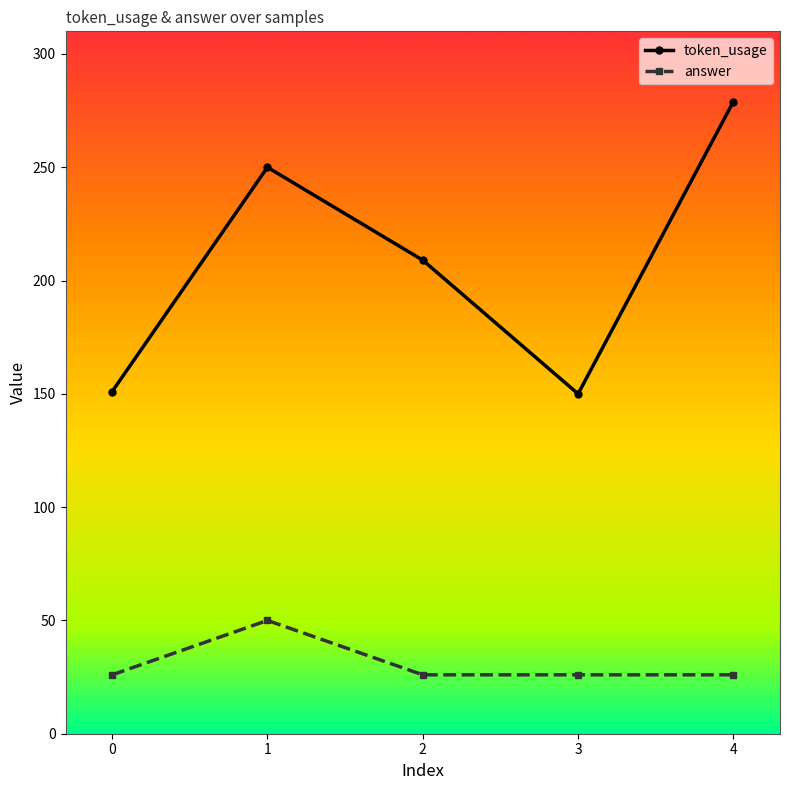

True or false: token_usage has a value of 150 at 3.

True